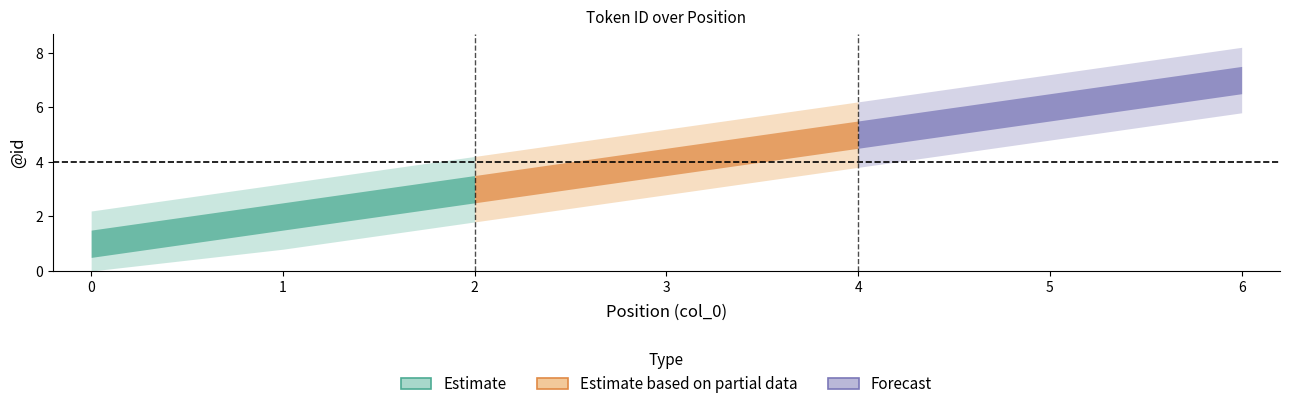

What is the smallest value displayed?

1